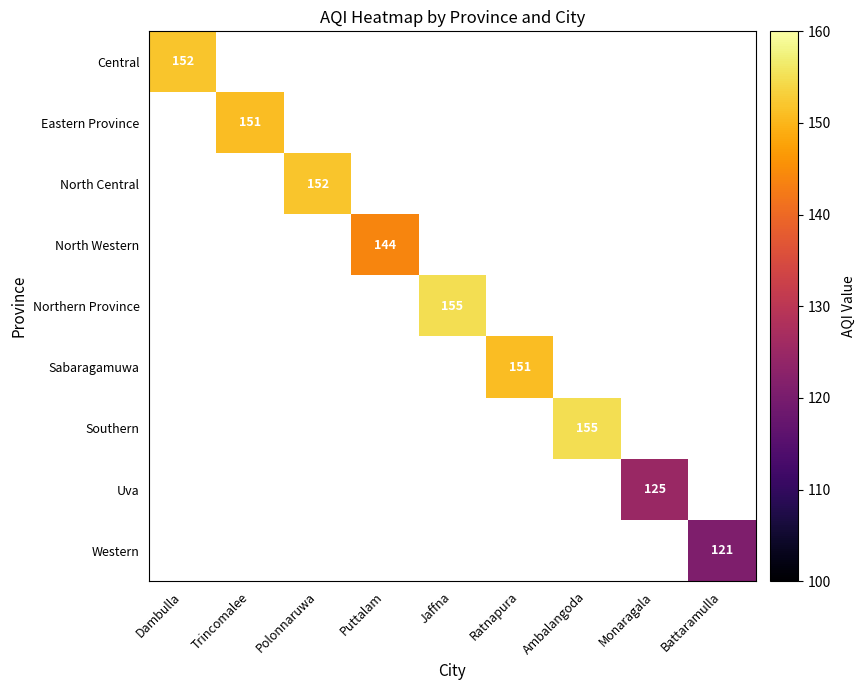

List the labels in order of Northern Province value, largest first.

Dambulla, Trincomalee, Polonnaruwa, Puttalam, Jaffna, Ratnapura, Ambalangoda, Monaragala, Battaramulla